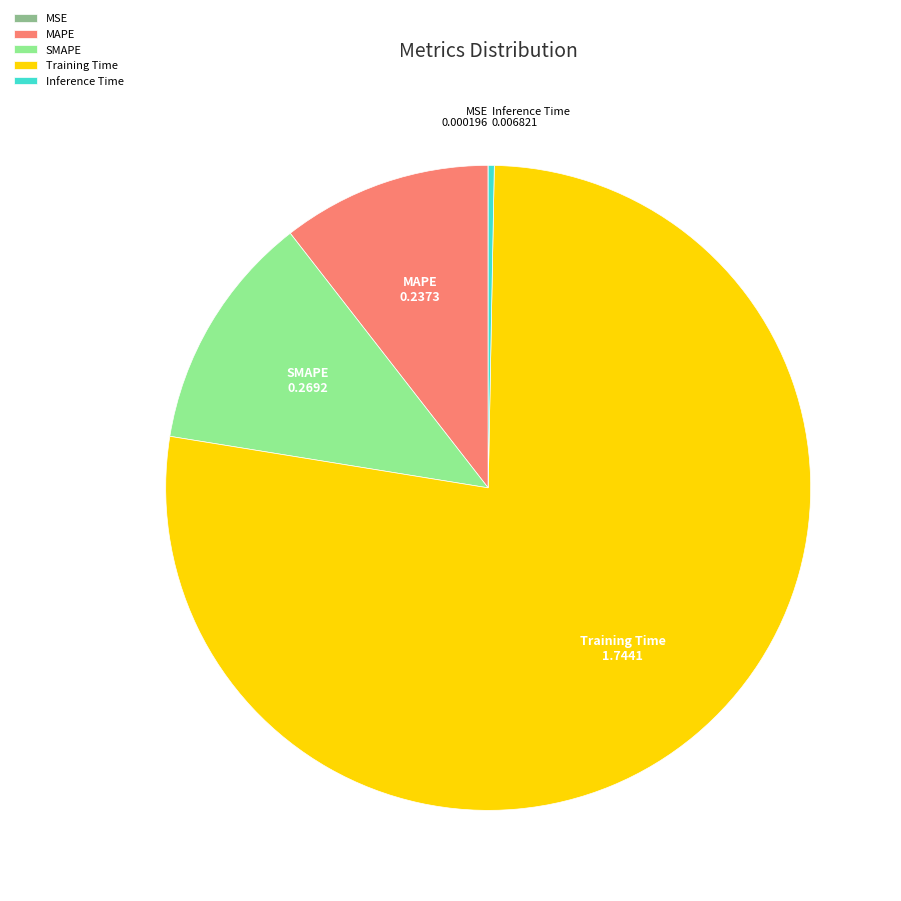

Do SMAPE and Inference Time together represent more than half of the pie?

No